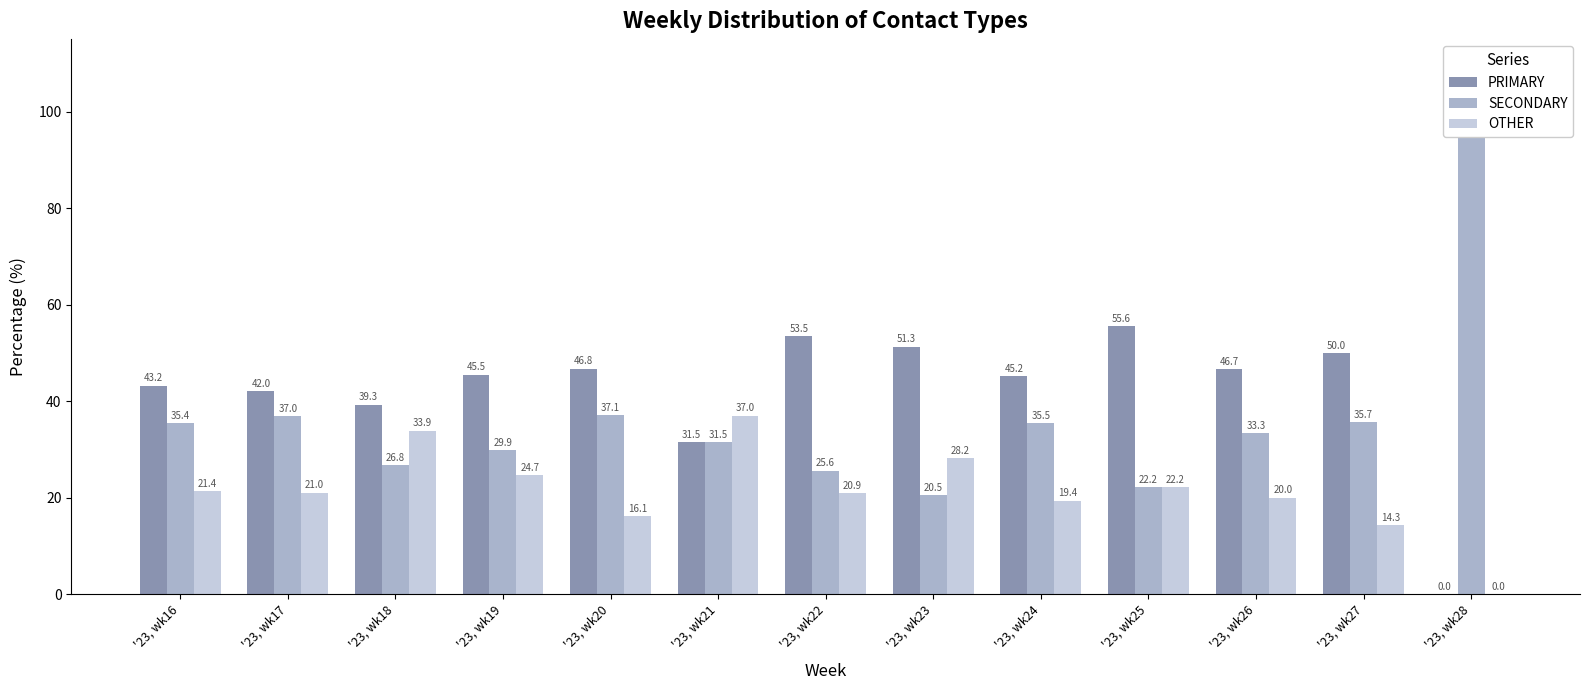

At which category is the sum across all series the highest?

'23, wk17